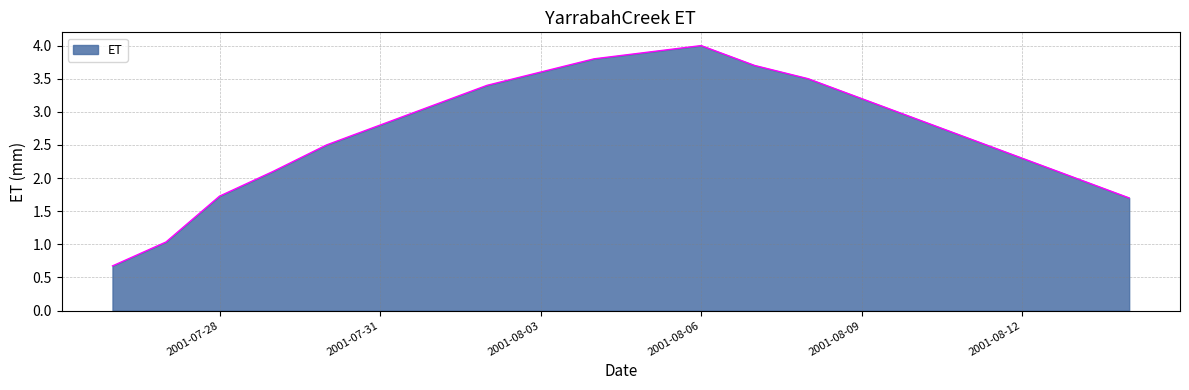

What is the minimum value shown in the chart?

0.7